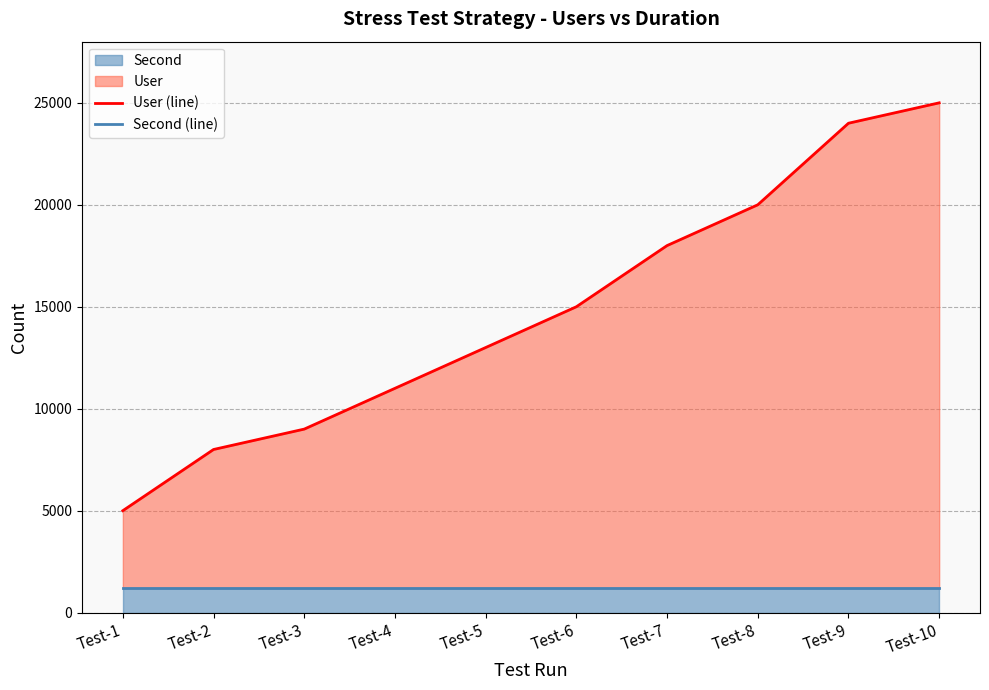

What is the lowest value of the User (line) series?

5000